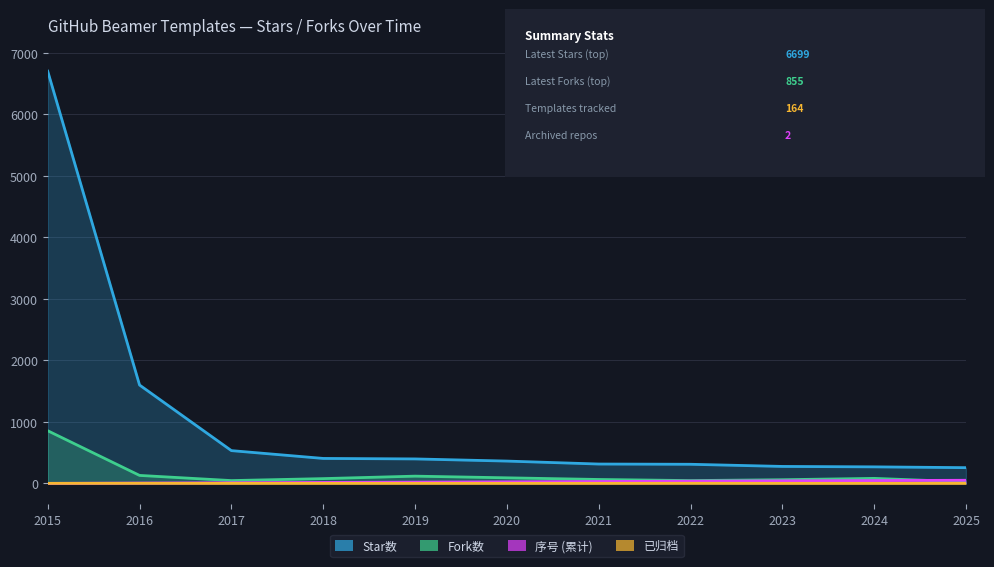

What are all the series names shown in the legend?

Star数, Fork数, 序号 (累计), 已归档